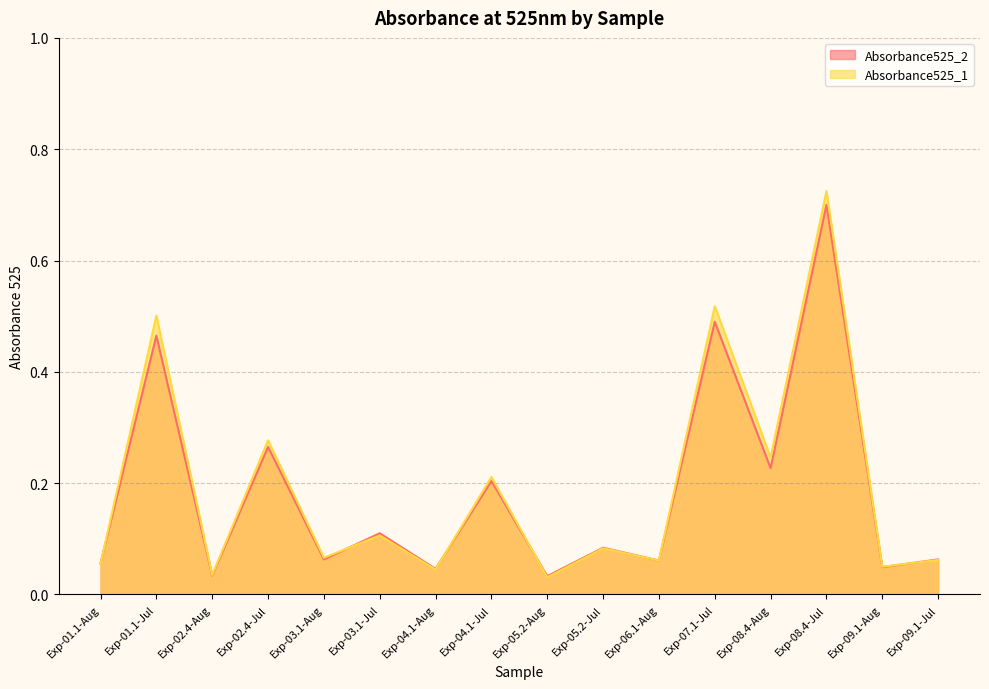

True or false: Absorbance525_1 has more than 1 points higher than both neighbors.

True